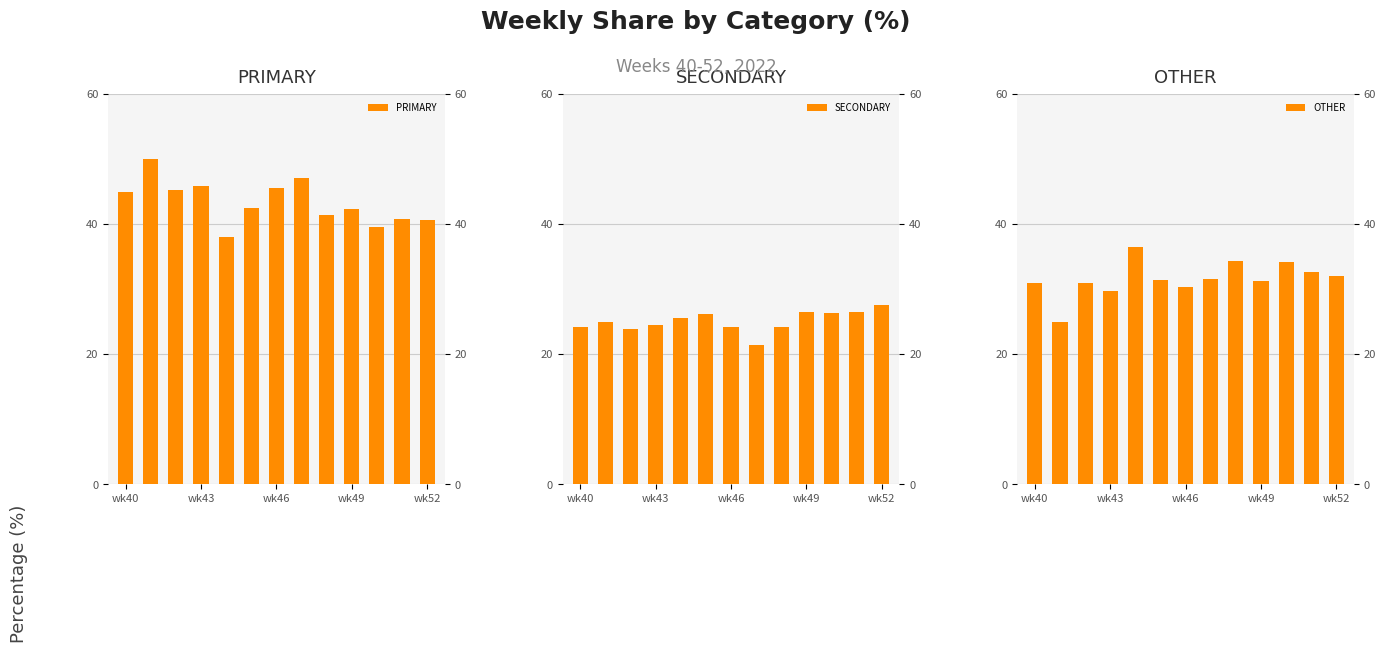

What is the highest value of the SECONDARY series?

27.5